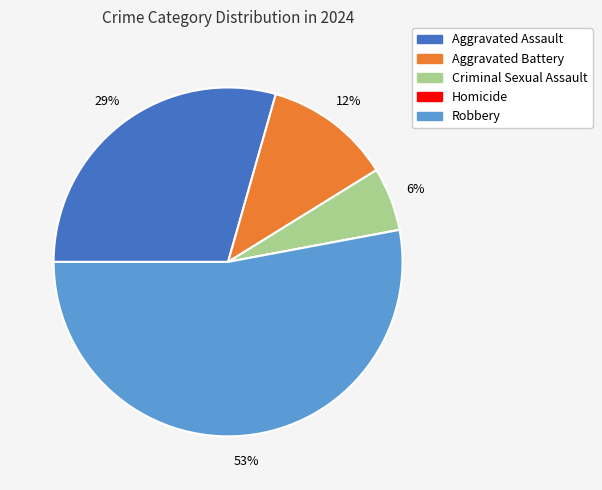

Which category accounts for the majority?

Robbery